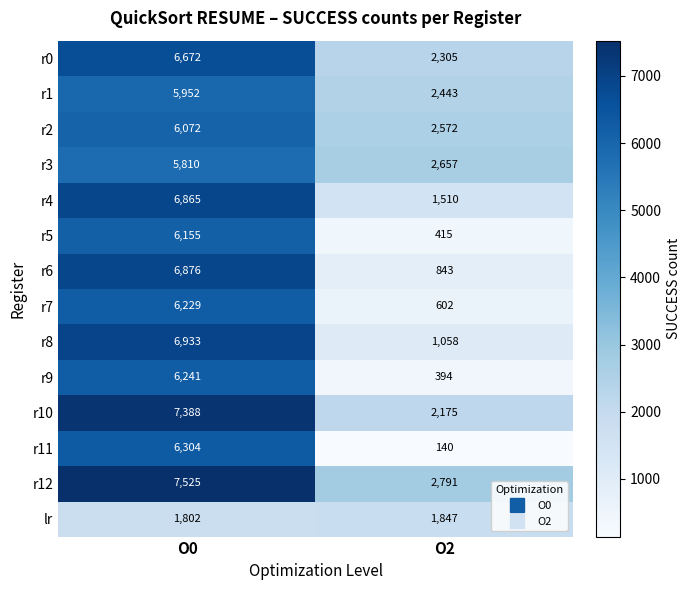

Reading left to right, transcribe all the data shown in this chart.

r0: 6672	2305
r1: 5952	2443
r2: 6072	2572
r3: 5810	2657
r4: 6865	1510
r5: 6155	415
r6: 6876	843
r7: 6229	602
r8: 6933	1058
r9: 6241	394
r10: 7388	2175
r11: 6304	140
r12: 7525	2791
lr: 1802	1847